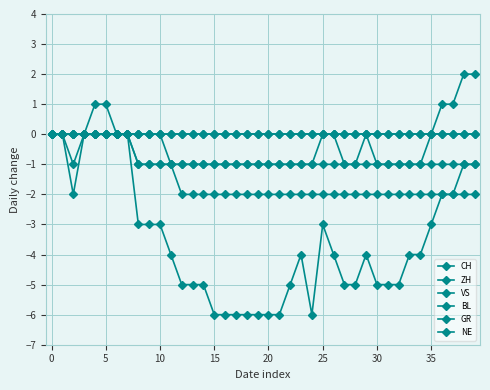

Is this an area chart (filled region under the line)?

No